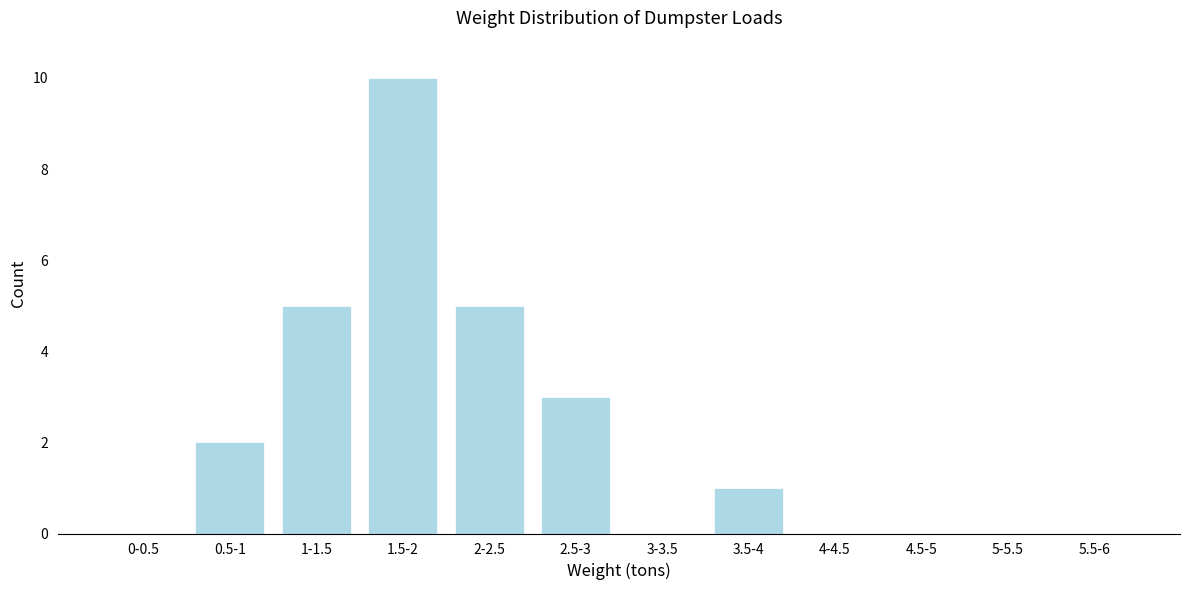

Reading right to left, transcribe all the data shown in this chart.

5.5-6=0	5-5.5=0	4.5-5=0	4-4.5=0	3.5-4=1	3-3.5=0	2.5-3=3	2-2.5=5	1.5-2=10	1-1.5=5	0.5-1=2	0-0.5=0